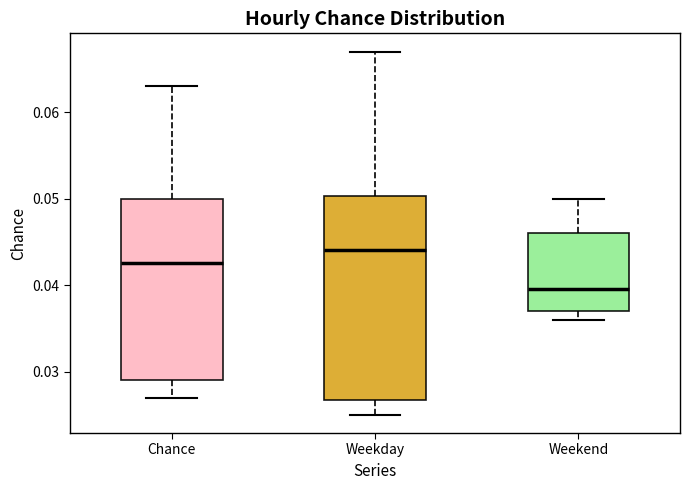

Which box's median line is the highest?

Weekday